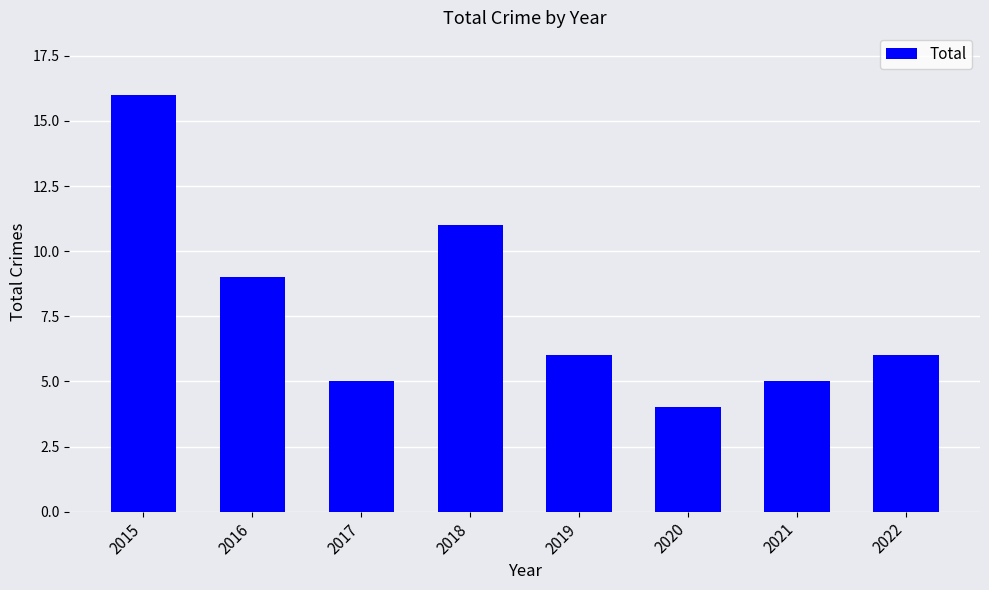

Reading left to right, transcribe all the data shown in this chart.

16	9	5	11	6	4	5	6